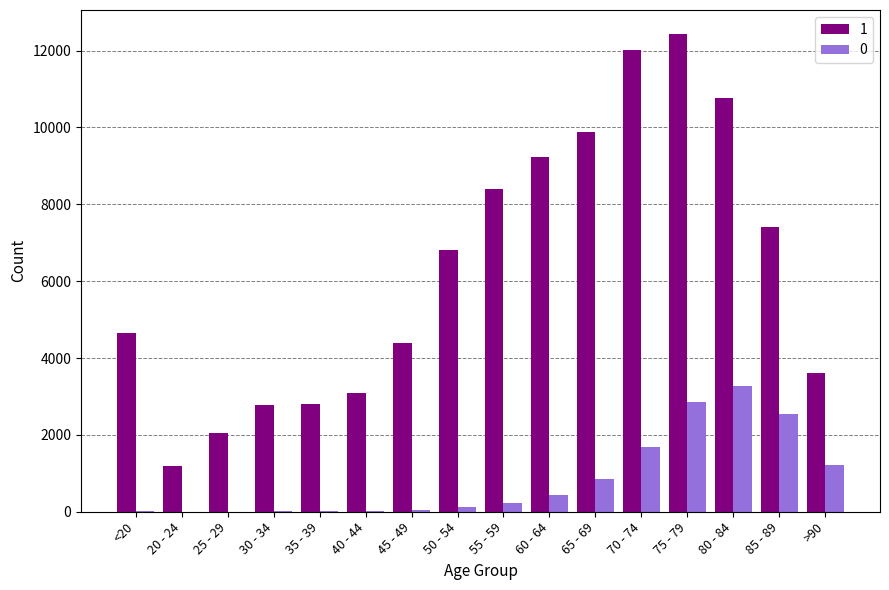

Are the bars horizontal?

No